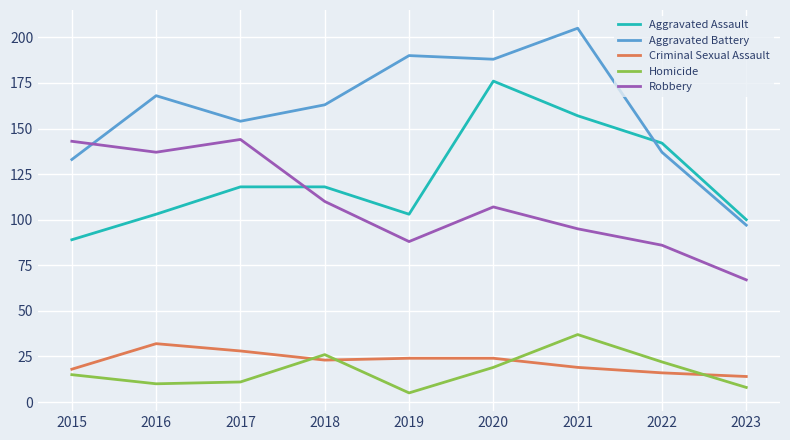

True or false: Homicide and Aggravated Assault intersect in this chart.

False